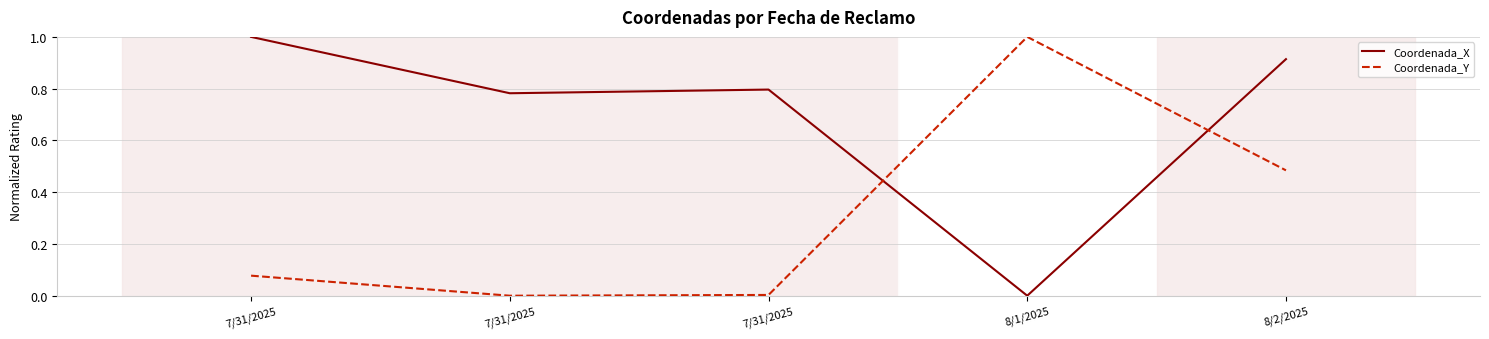

How many lines are shown in the chart?

2